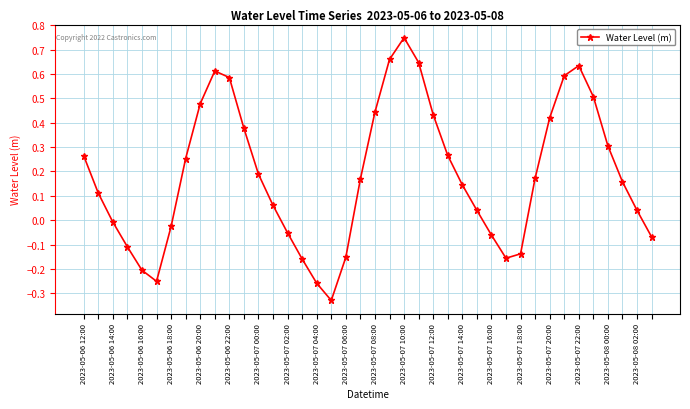

How many points are lower than both their immediate neighbors (excluding endpoints)?

3